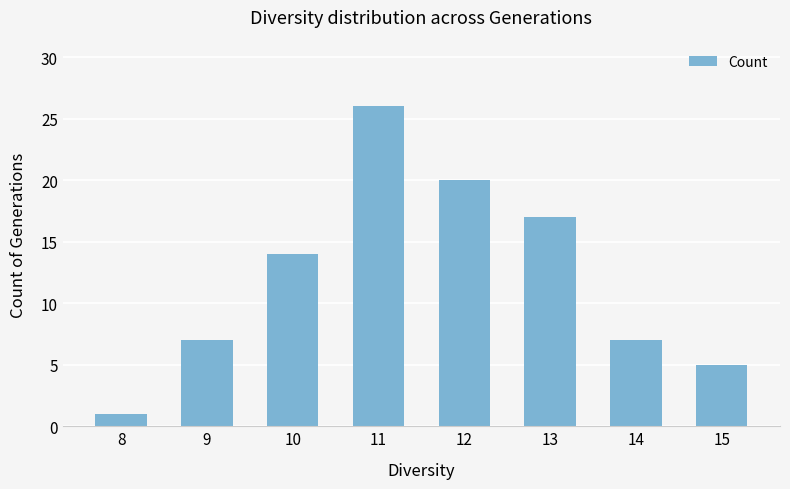

Reading right to left, list all the values displayed in this chart.

5	7	17	20	26	14	7	1